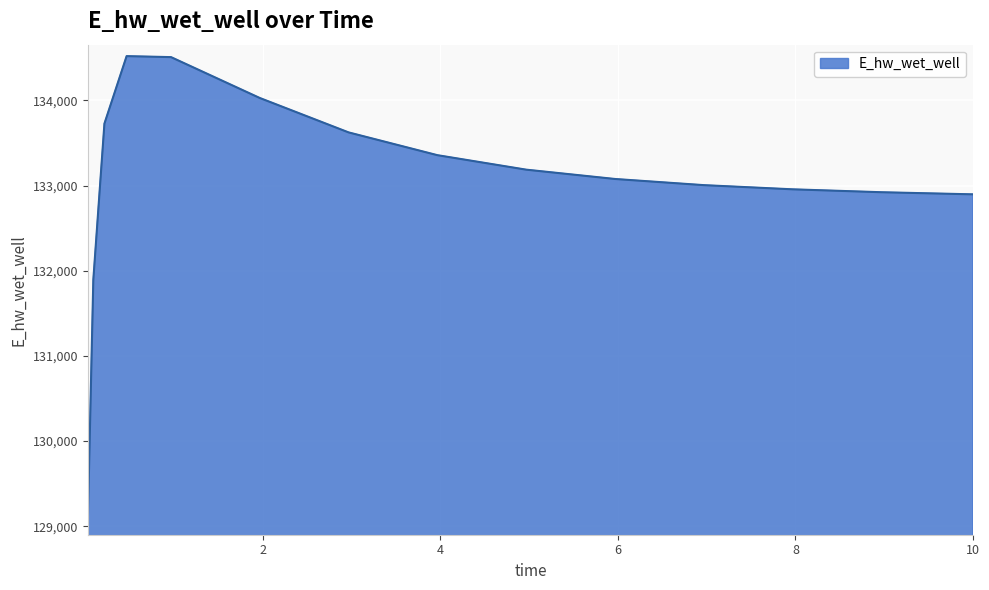

What is the minimum value shown in the chart?

129030.1